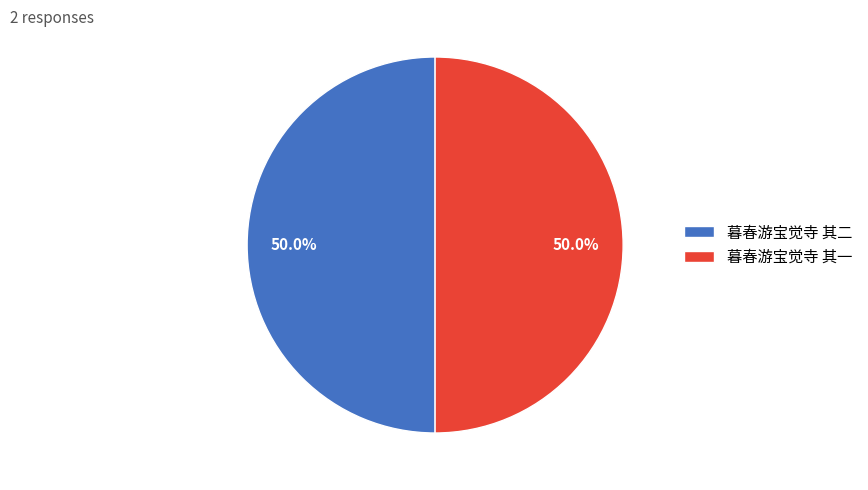

The 暮春游宝觉寺 其一 slice represents 65% of the pie. True or false?

False